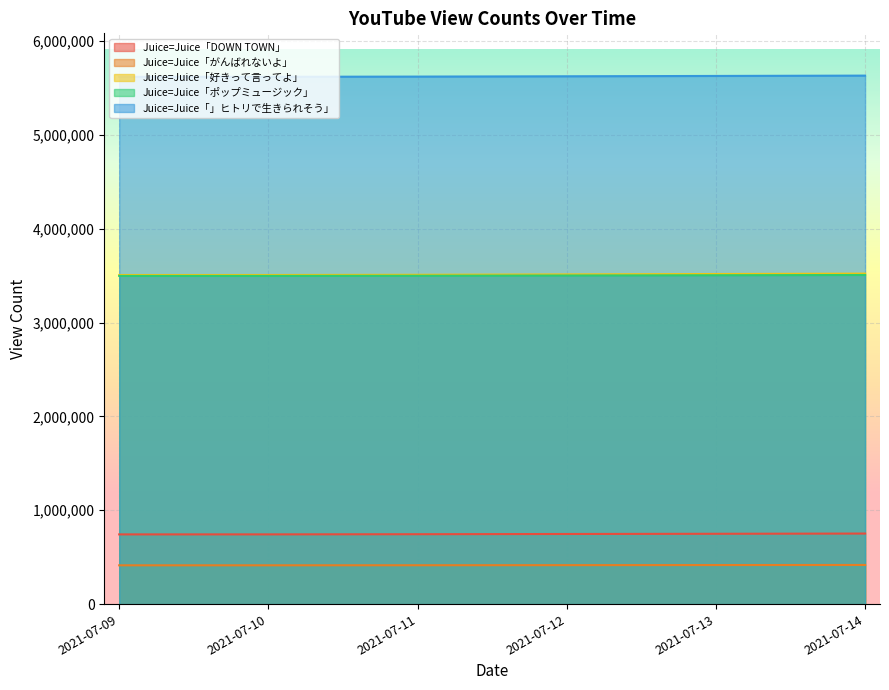

What are all the series names shown in the legend?

Juice=Juice「DOWN TOWN」, Juice=Juice「がんばれないよ」, Juice=Juice「好きって言ってよ」, Juice=Juice「ポップミュージック」, Juice=Juice「」ヒトリで生きられそう」